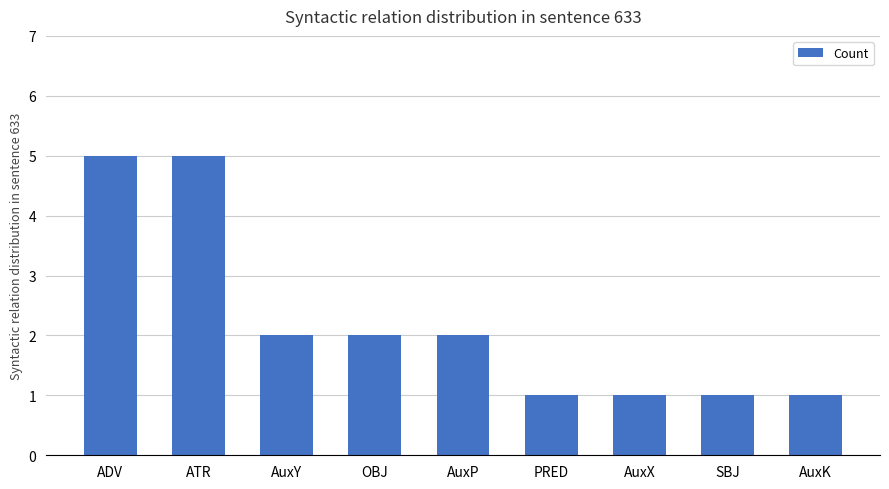

What is the average value?

2